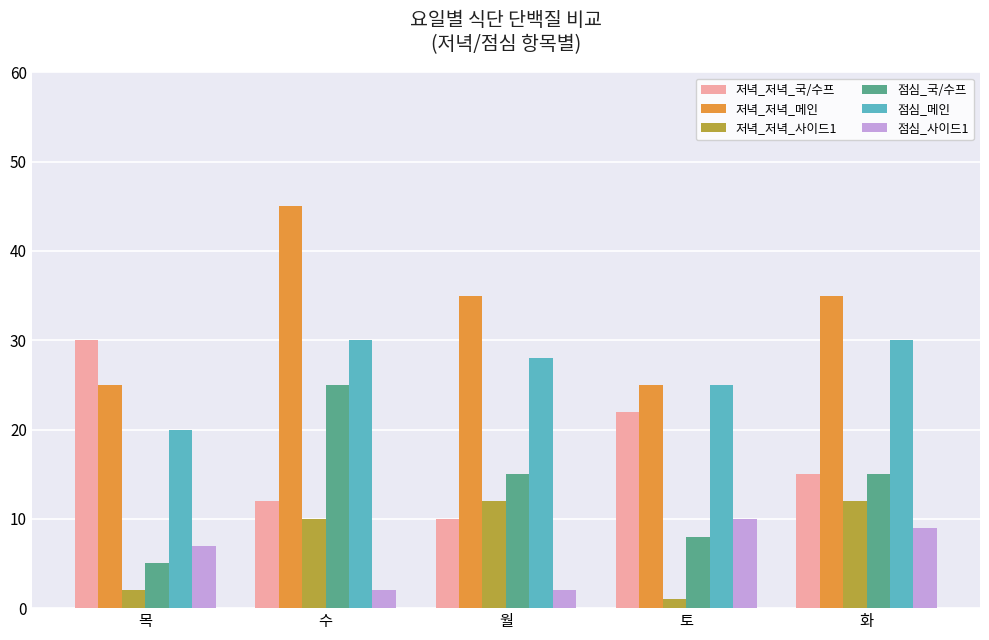

What is the difference between the second highest and minimum values in the 저녁_저녁_메인 series?

10